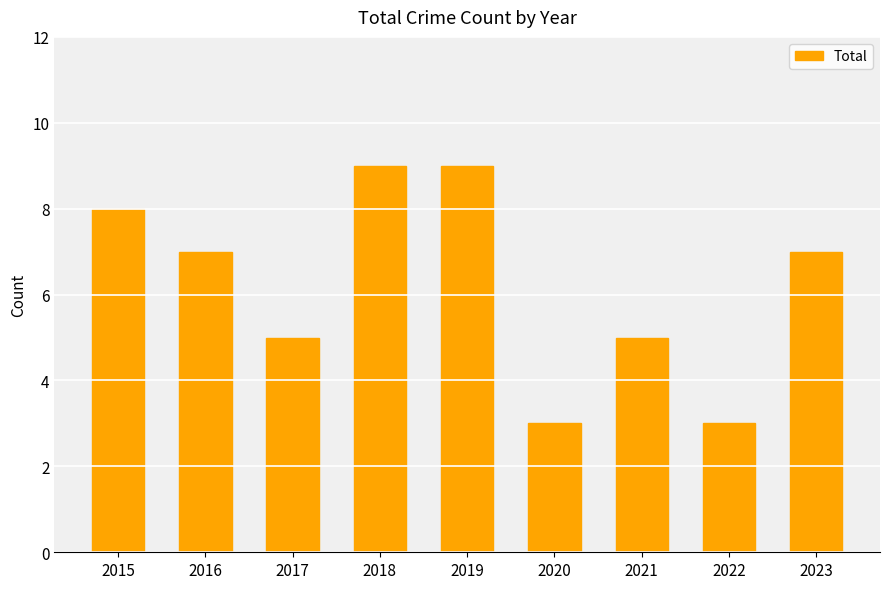

The chart shows a value of 14 at 2018. True or false?

False